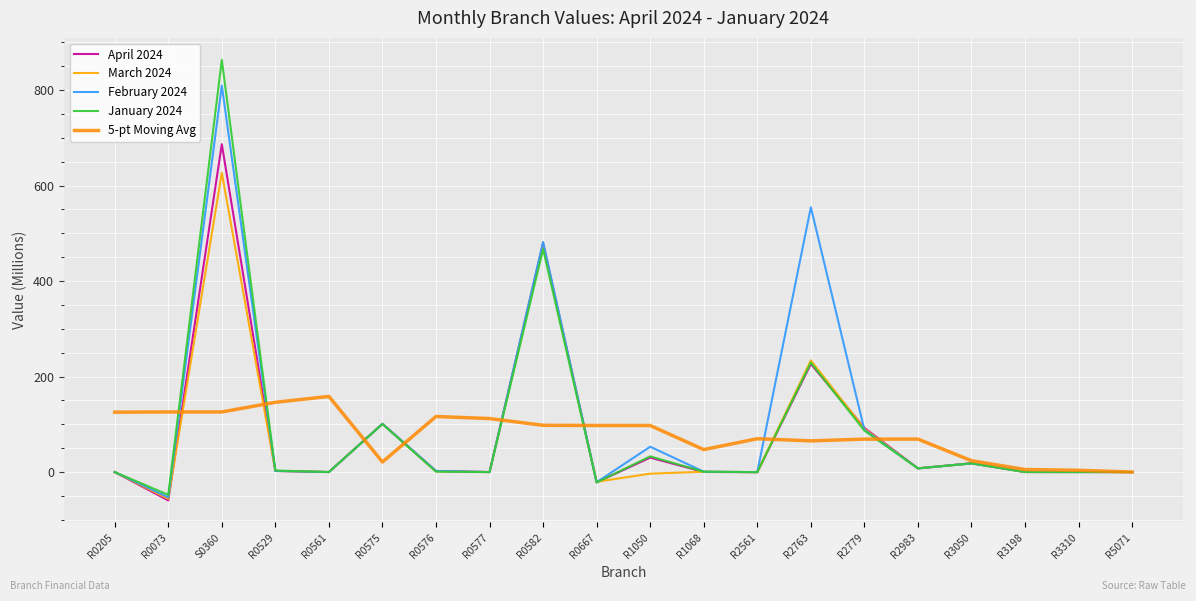

What is the sum of the 5-pt Moving Avg values at R0561 and S0360?

284.3